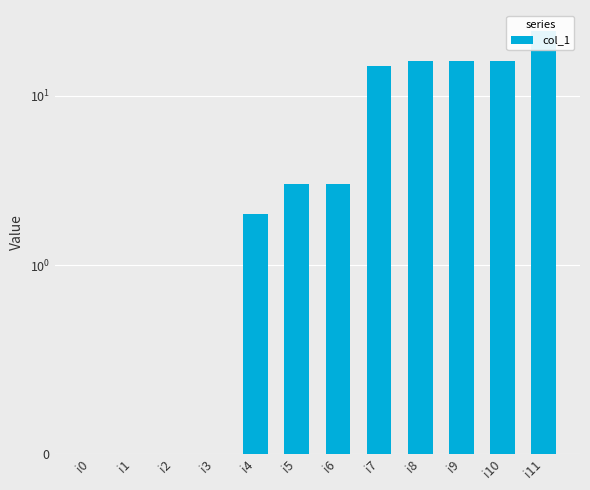

What is the sum of all values?

95